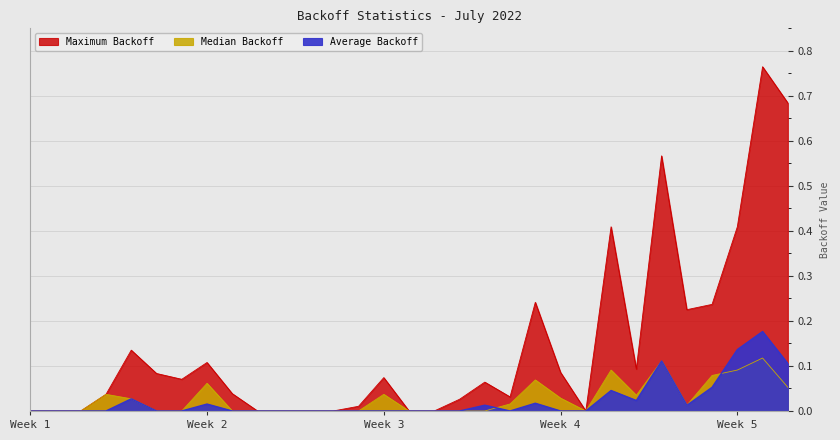

What position from the right is 20 Jul?

12